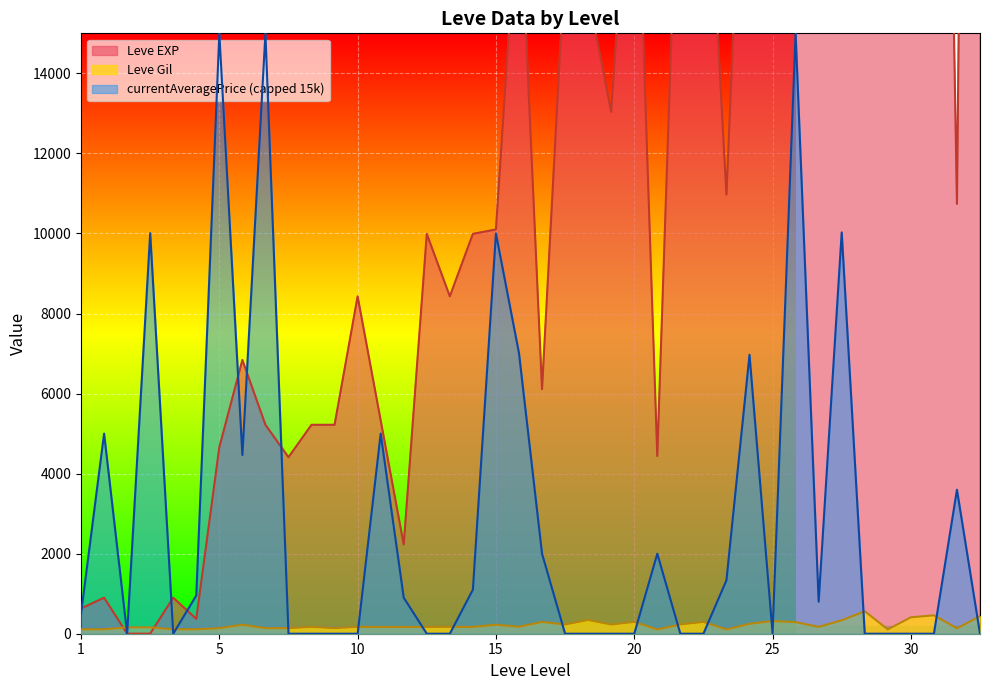

How many values in the Leve Gil series exceed 172?

18